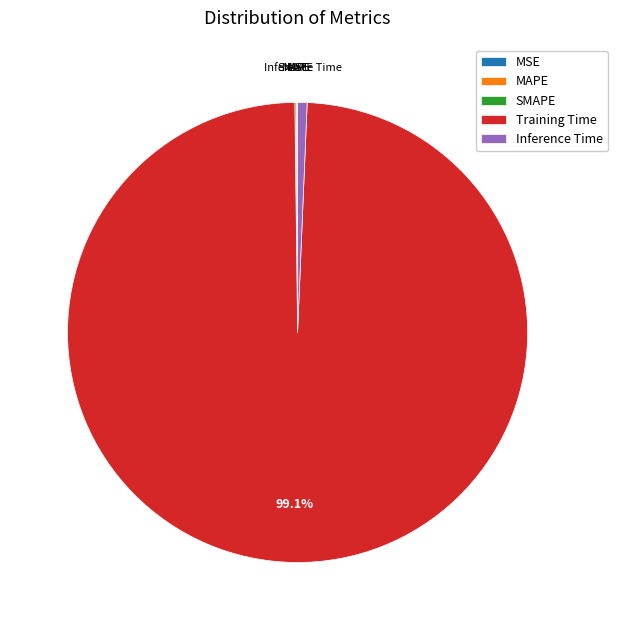

Which slice is the largest?

Training Time